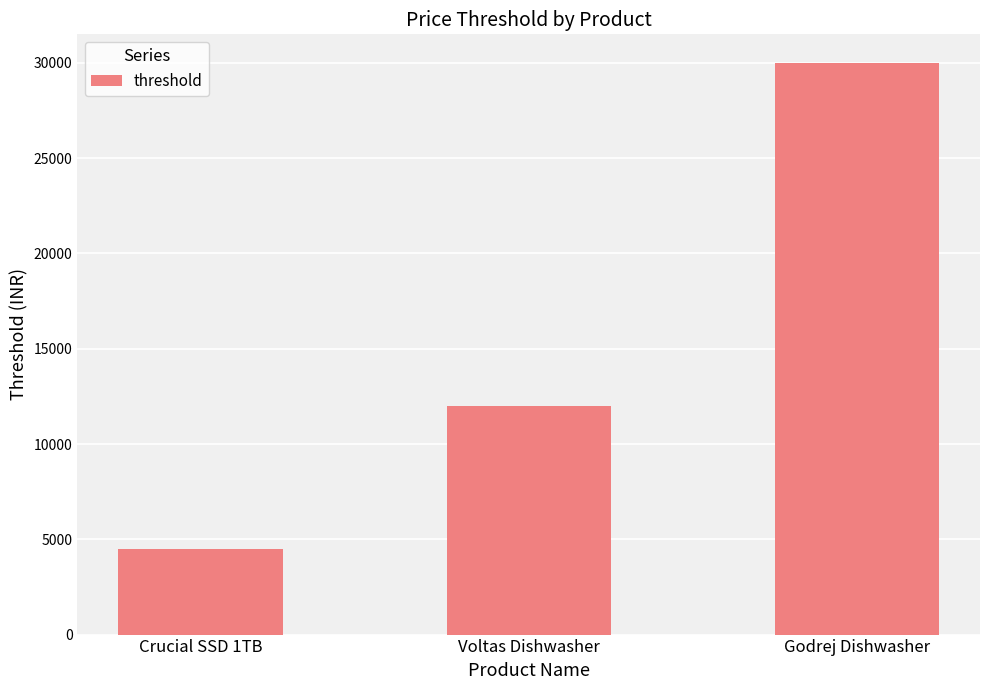

Which has a higher value, Crucial SSD 1TB or Godrej Dishwasher?

Godrej Dishwasher